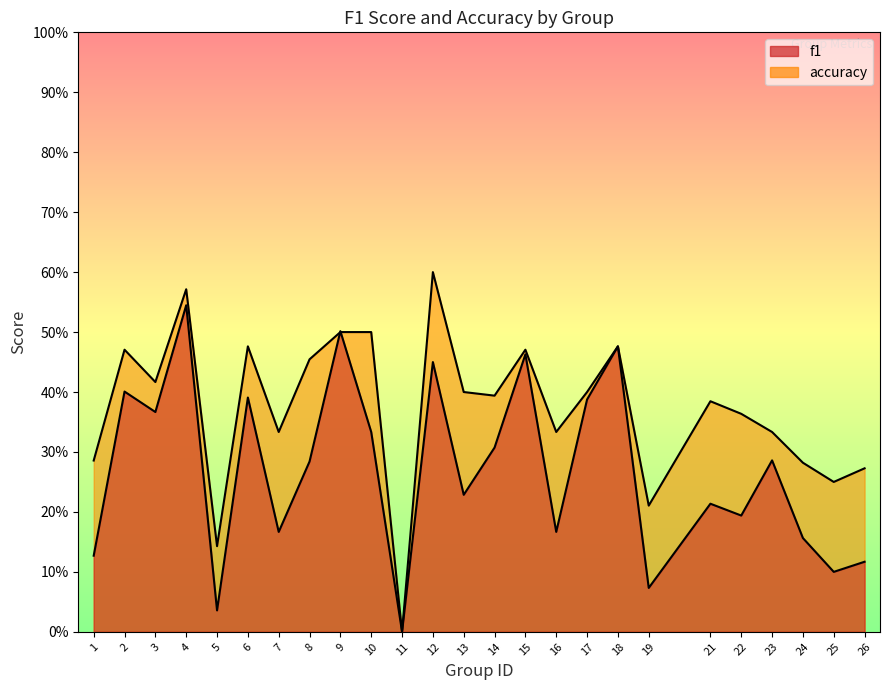

What is the total value across all series at 21?

0.6